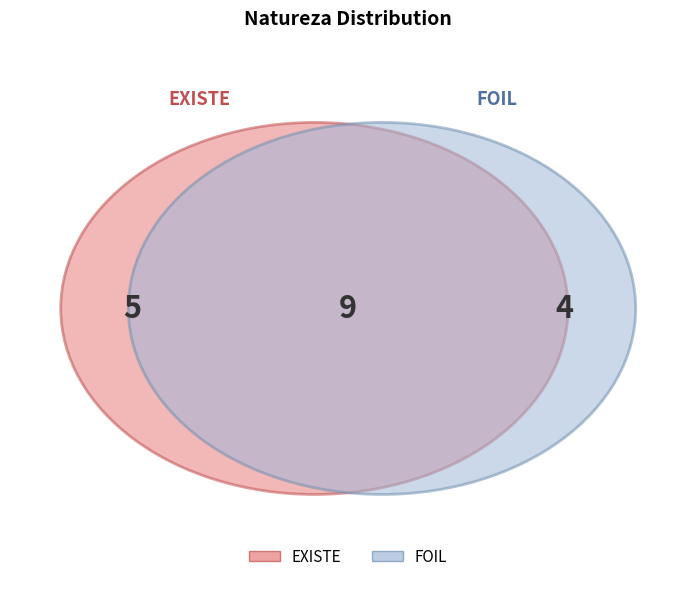

Combined, do FOIL and EXISTE account for over 50%?

Yes